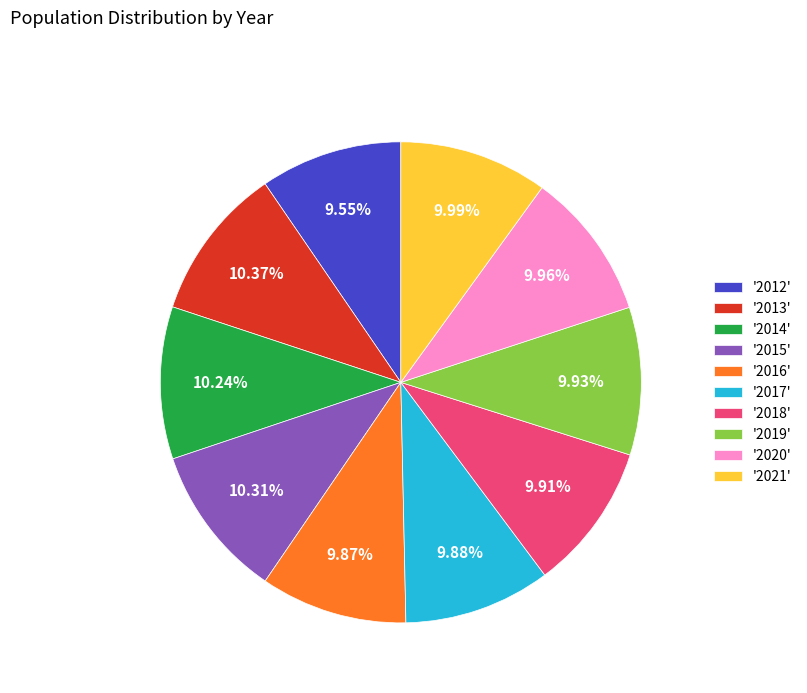

Is the sum of '2016' and '2021' greater than half?

No